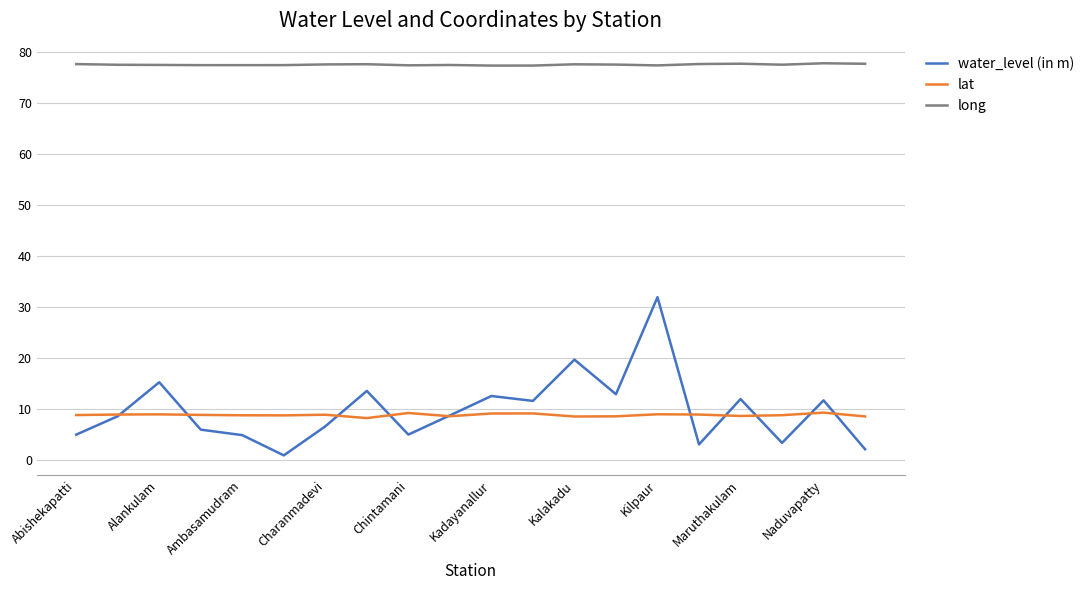

True or false: water_level (in m) and lat intersect in this chart.

True